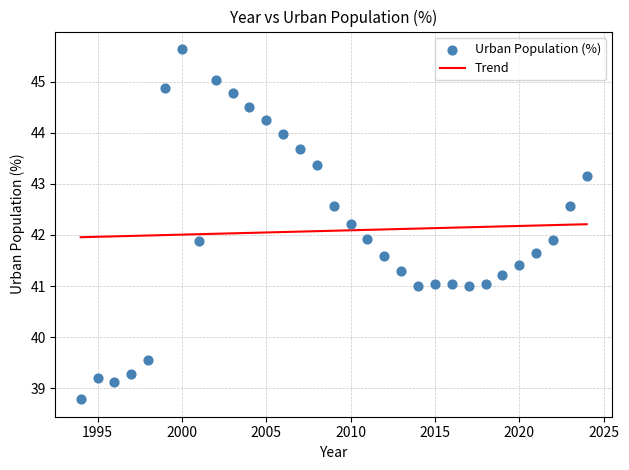

What is the range of X values (max minus min)?

30.0